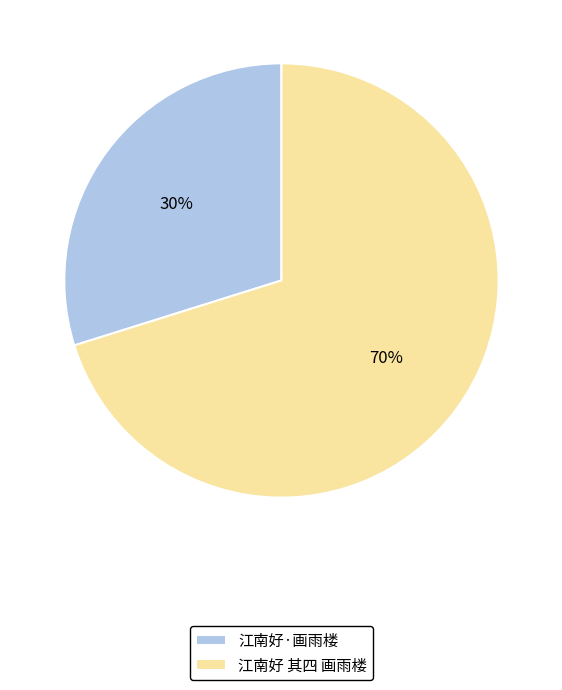

Which category has the biggest portion of the pie?

江南好 其四 画雨楼